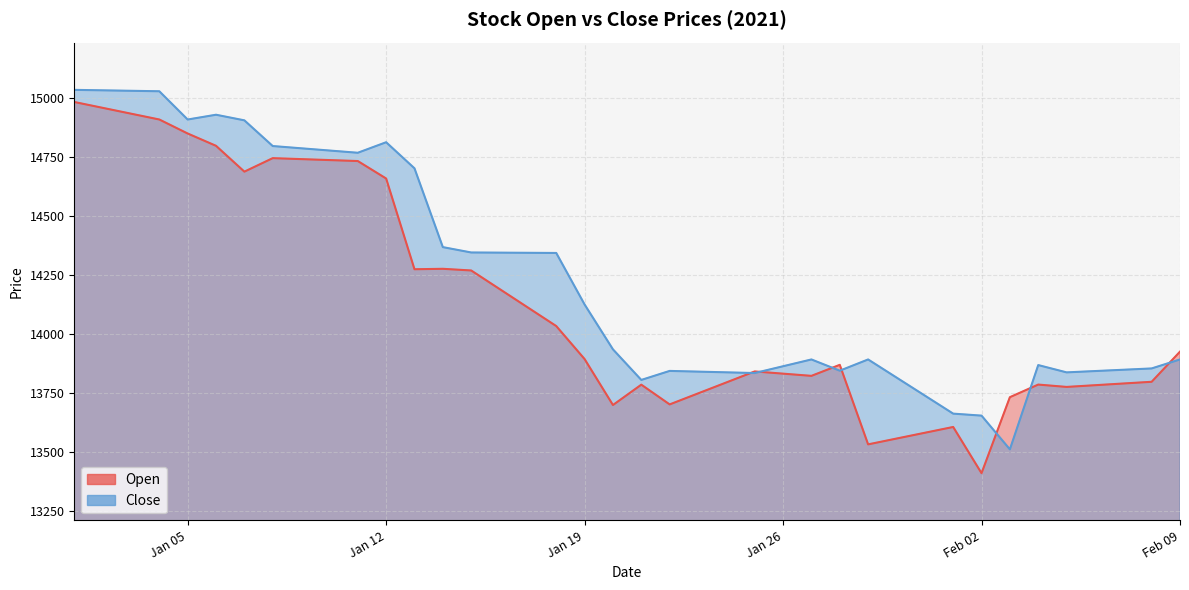

What are all the series names shown in the legend?

Open, Close